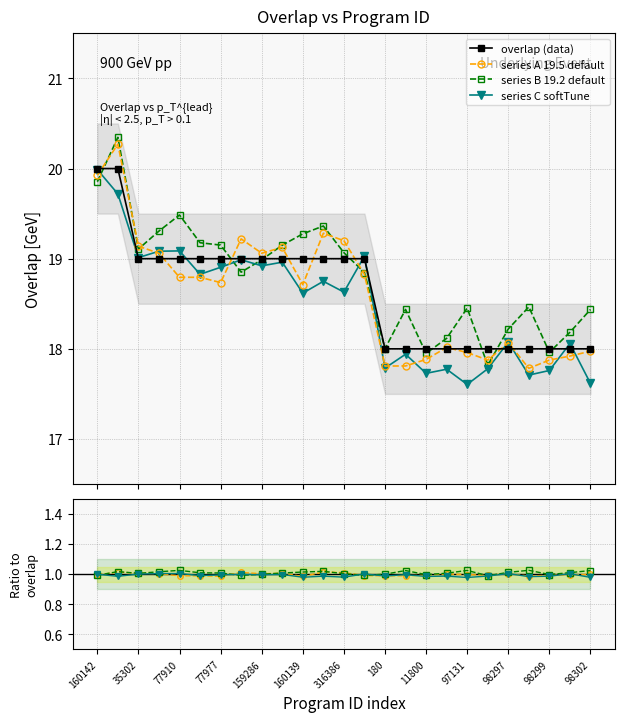

What position from the left is 98298?

22